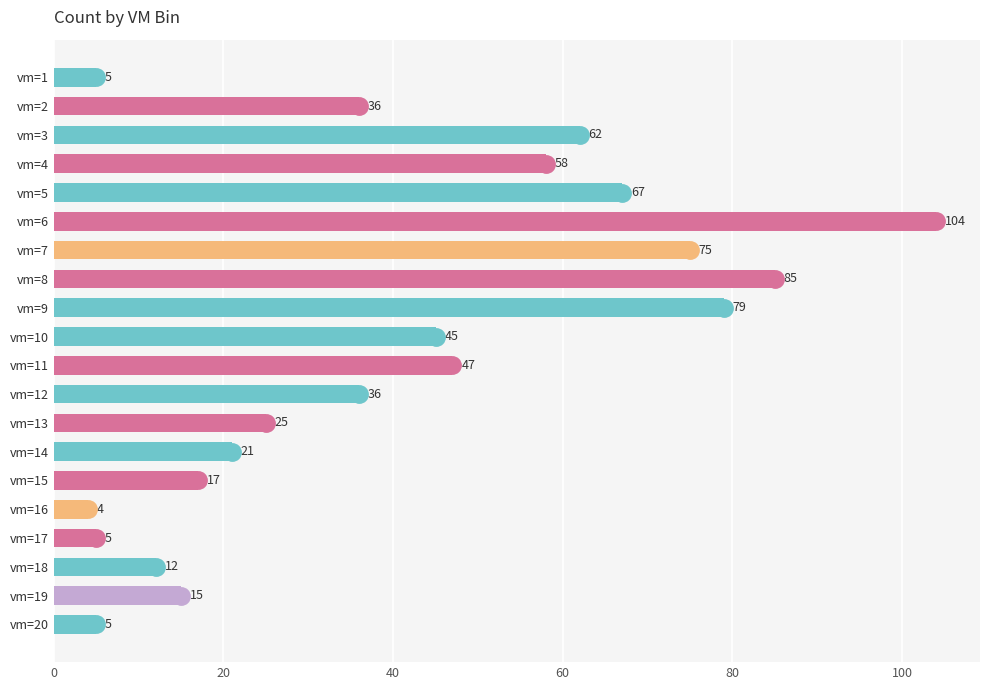

What is the value of the 3rd bar from the top?

62